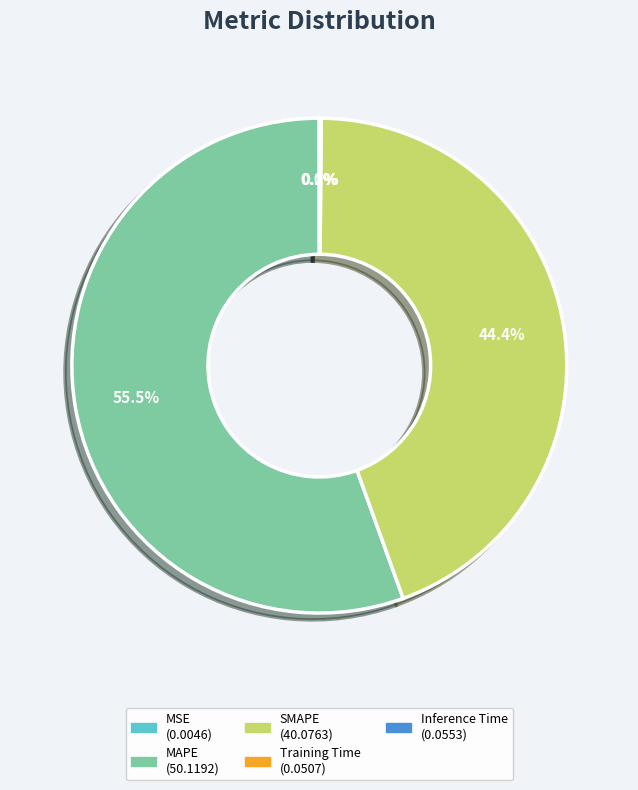

Which slice represents more than half of the pie?

MAPE